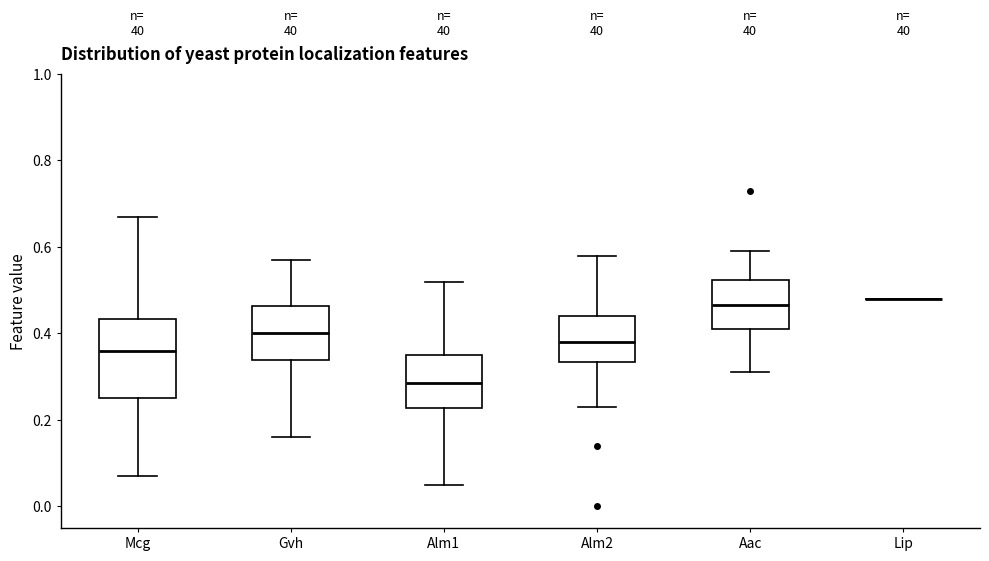

Reading left to right, read every box against the y-axis: the position of its median line, the range the box covers, and the ends of its whiskers. The values are not printed on the chart, so give them approximately, as read against the axis.

Mcg: median 0.36, box 0.26 to 0.44, whiskers 0.08 to 0.68
Gvh: median 0.40, box 0.34 to 0.46, whiskers 0.16 to 0.58
Alm1: median 0.28, box 0.22 to 0.36, whiskers 0.06 to 0.52
Alm2: median 0.38, box 0.34 to 0.44, whiskers 0.24 to 0.58
Aac: median 0.46, box 0.42 to 0.52, whiskers 0.32 to 0.60
Lip: box collapsed to a line at 0.48, whiskers 0.48 to 0.48